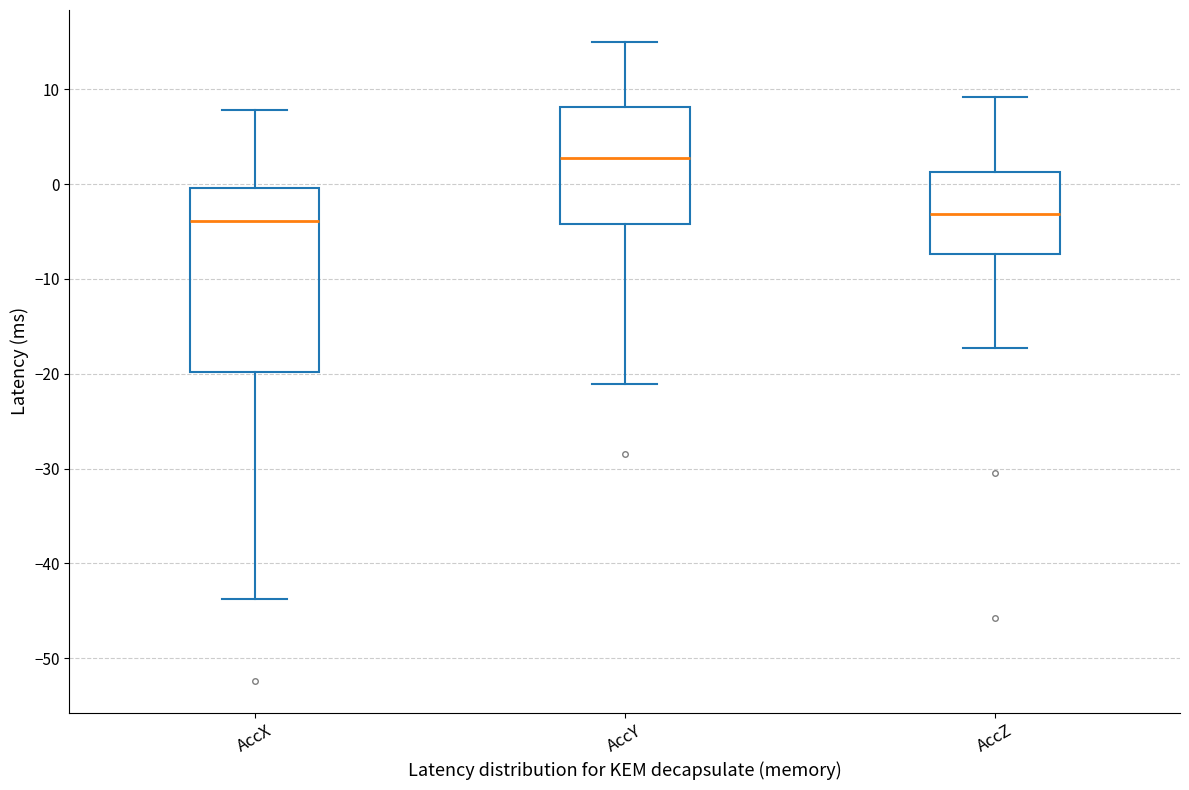

Where is the upper edge of the box for AccX on the y-axis? The values are not printed on the chart, so give them approximately, as read against the axis.

0